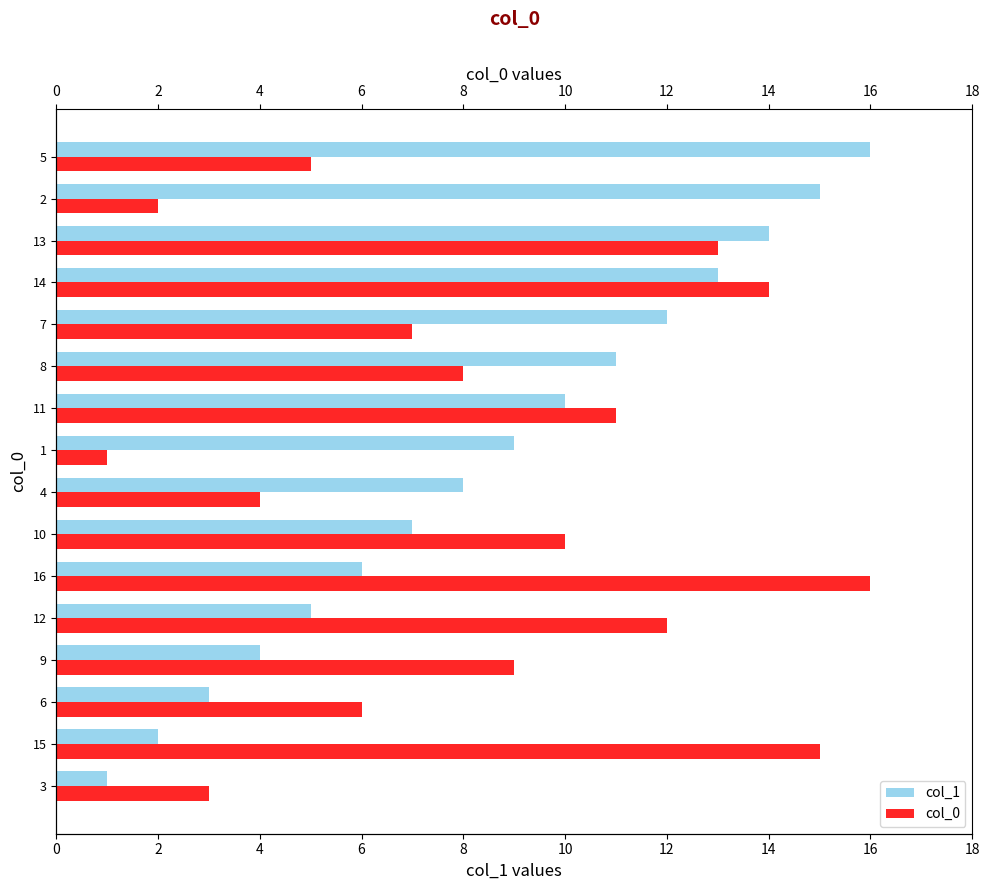

Does the chart contain stacked bars?

No